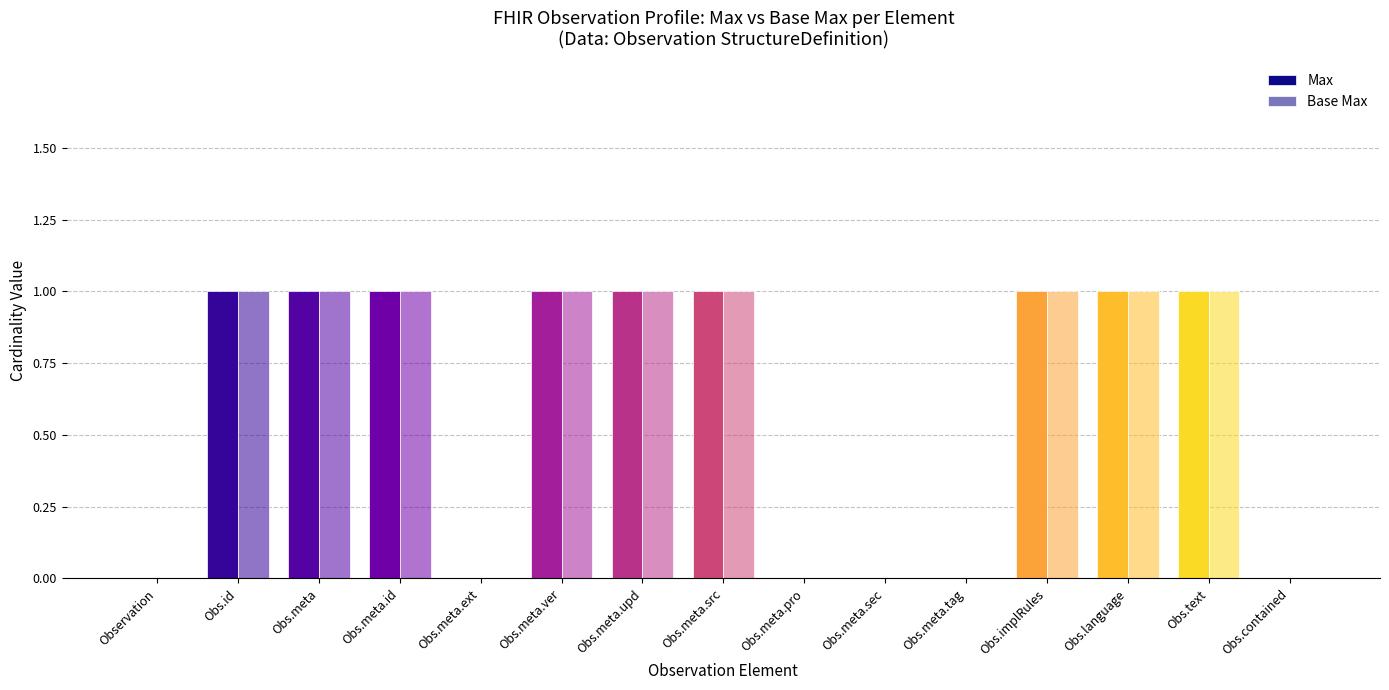

At which label is Base Max closest to 0?

Observation